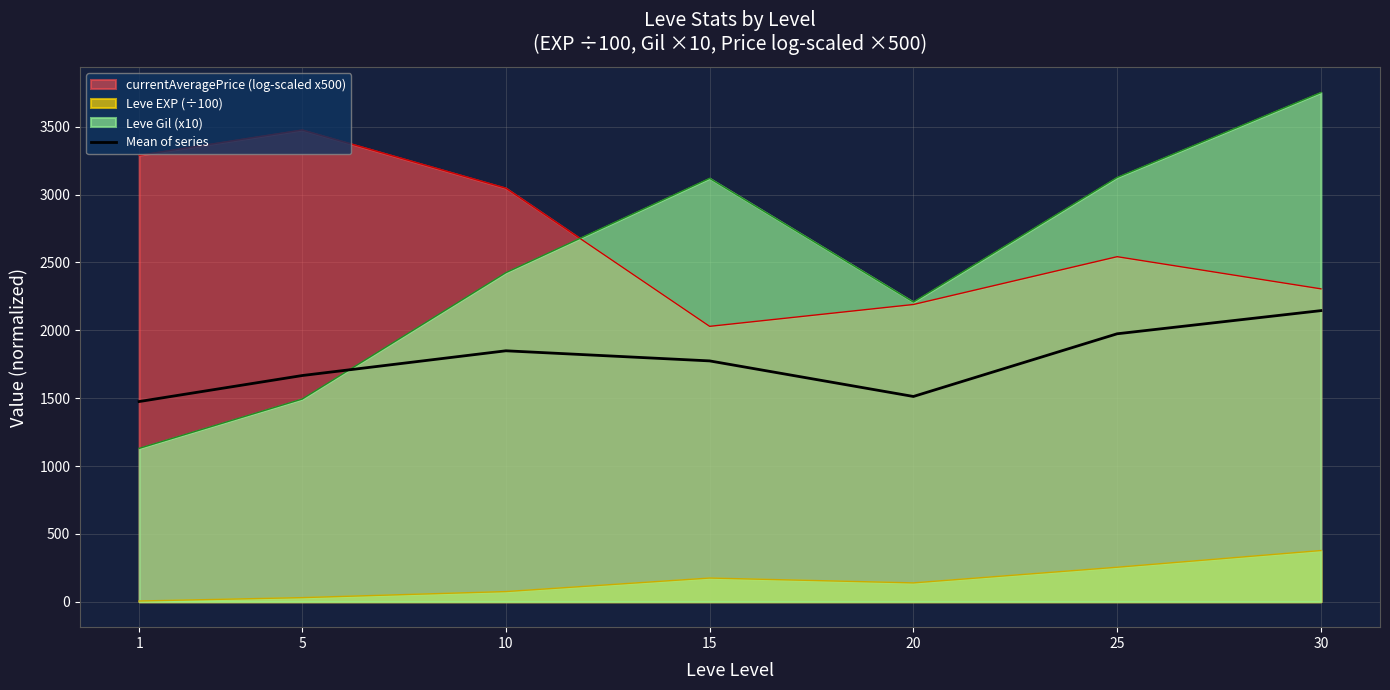

The value at 5 is 1666.7. True or false?

True